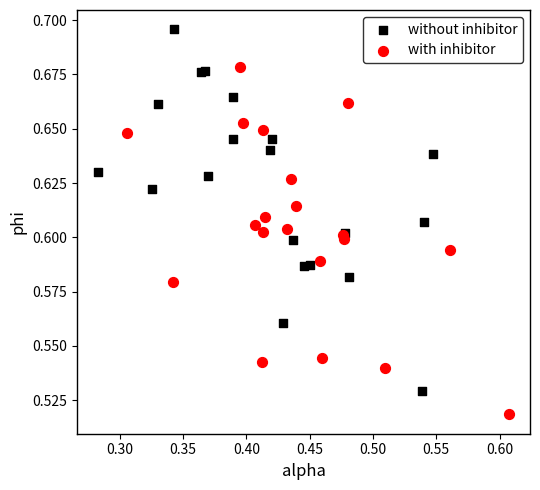

Which series reaches the maximum Y coordinate?

without inhibitor